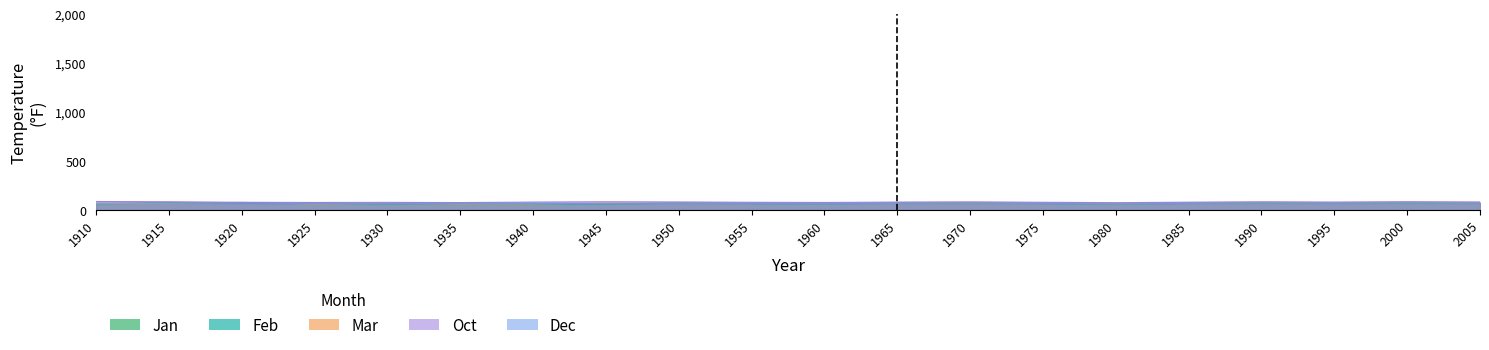

Where is the first local maximum for Dec?

1935